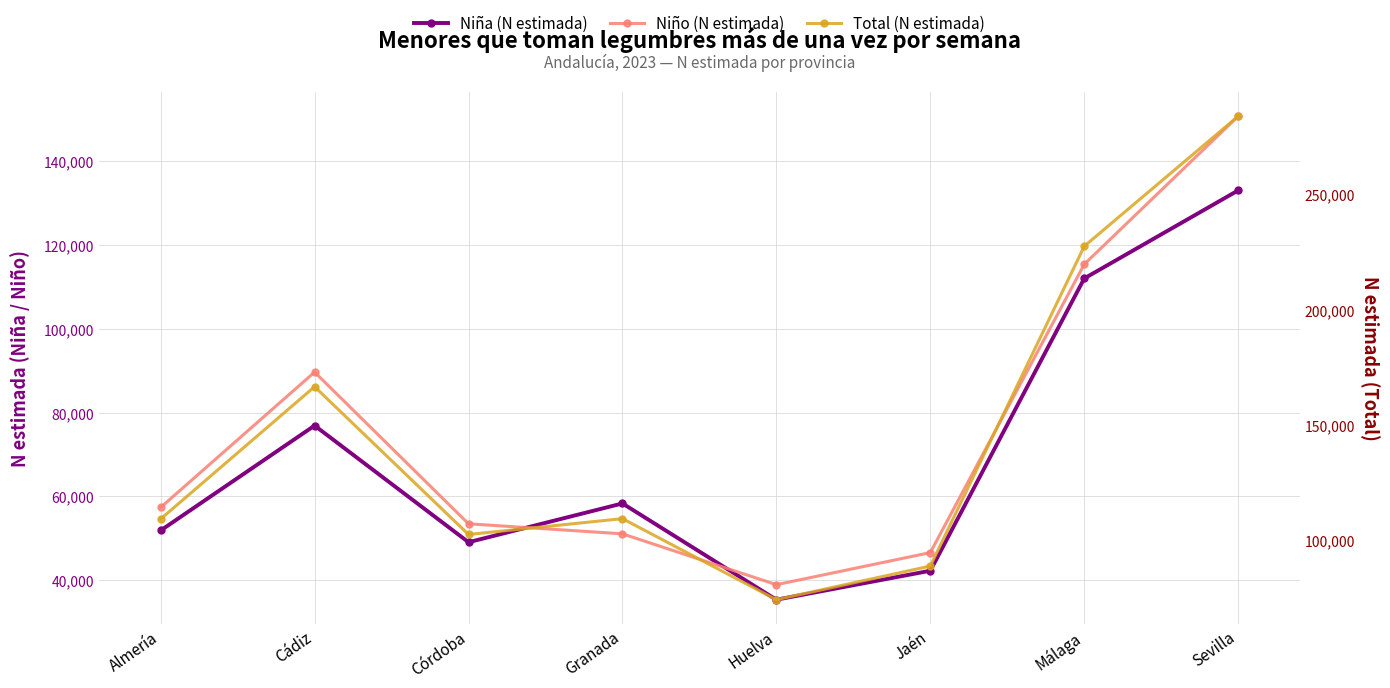

How many categories are shown in the chart?

8